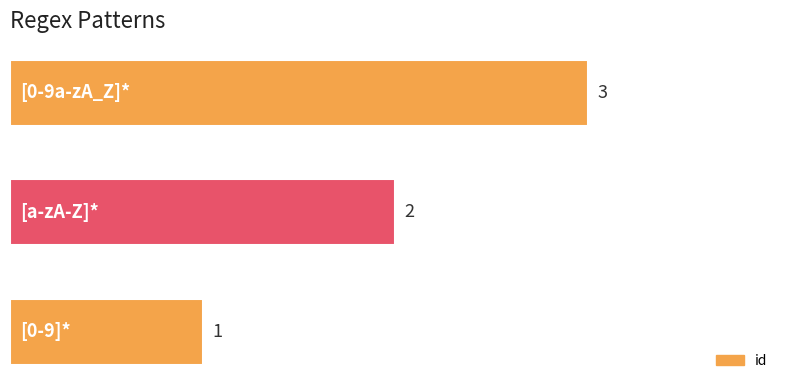

Count the number of data series in this chart.

1